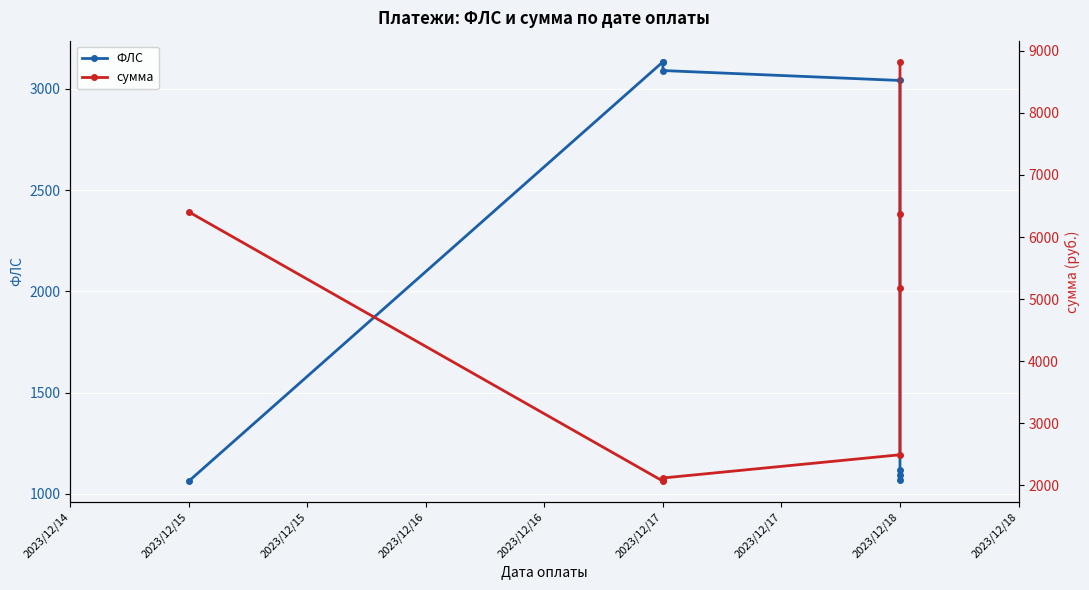

Is the value of ФЛС at 2023/12/17 greater than the value of сумма at 2023/12/18?

Yes